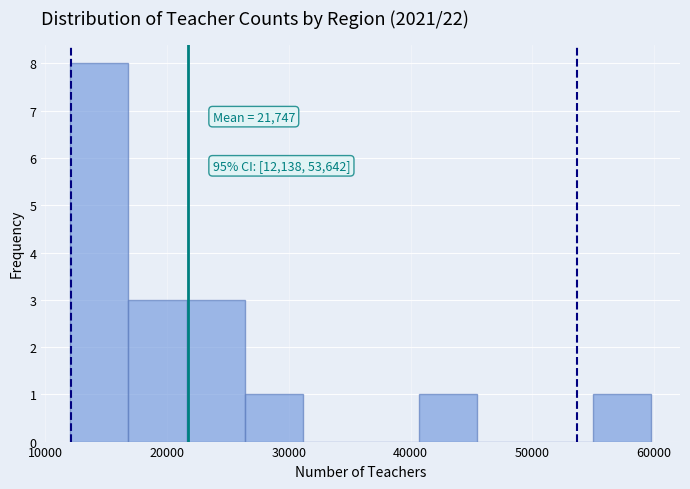

Which range on the x-axis has the tallest bar?

12000 to 17000